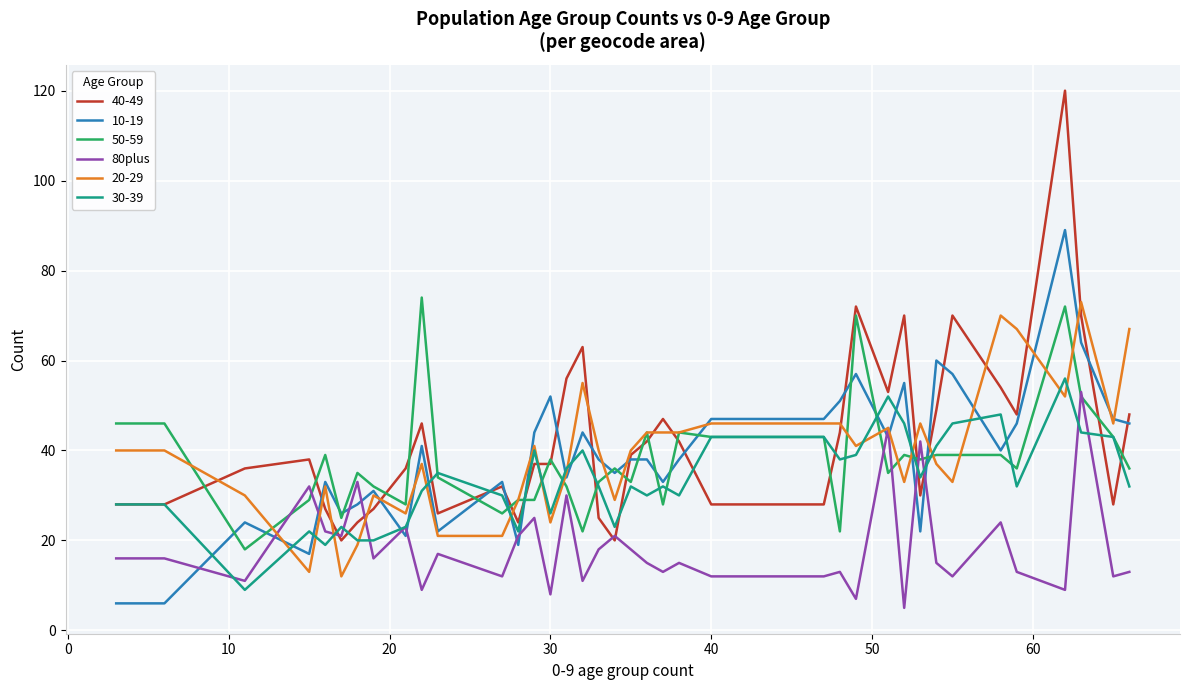

True or false: 10-19 and 80plus cross at least once.

True